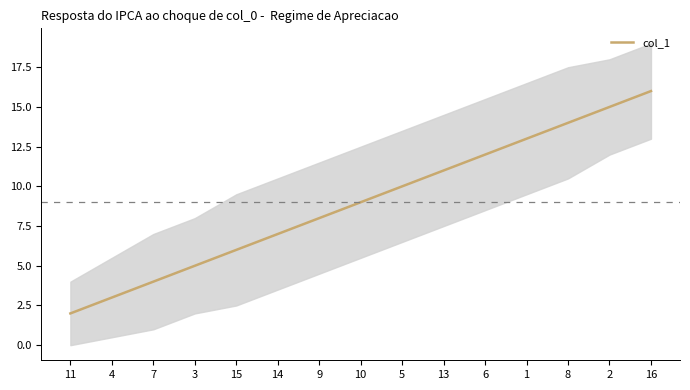

Which has a higher value, 16 or 9?

16